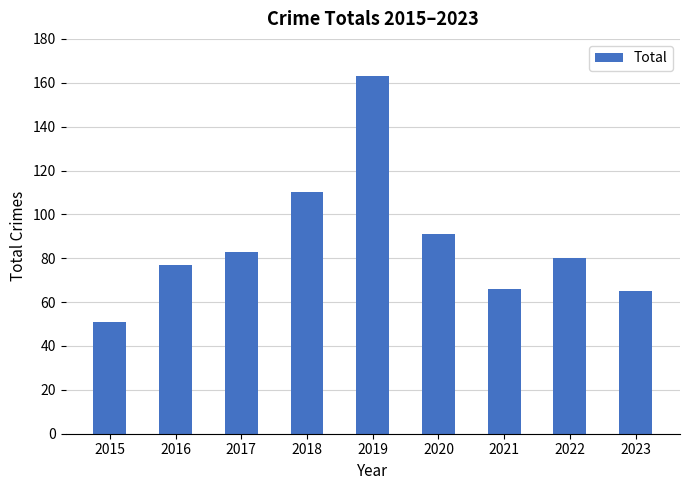

What is the value of the 1st bar from the left?

51